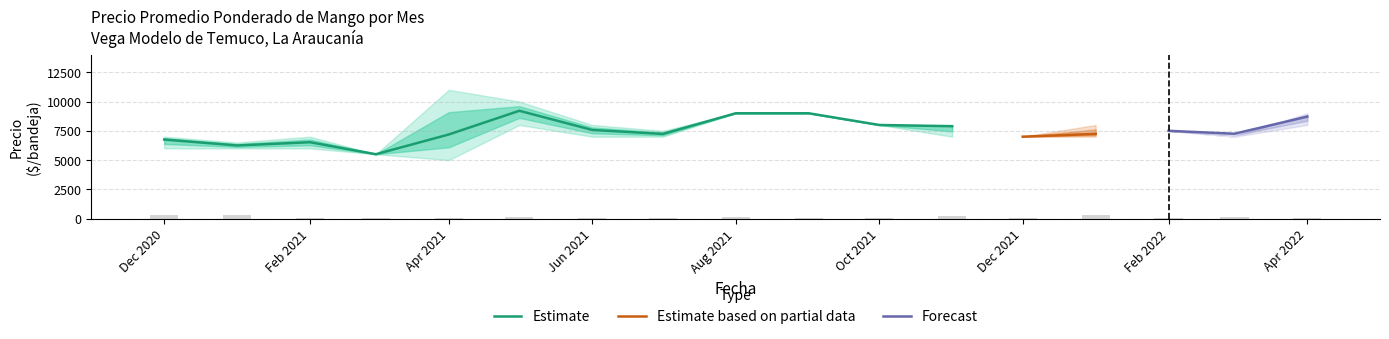

The Estimate series shows 7575 at Jun 2021. True or false?

True